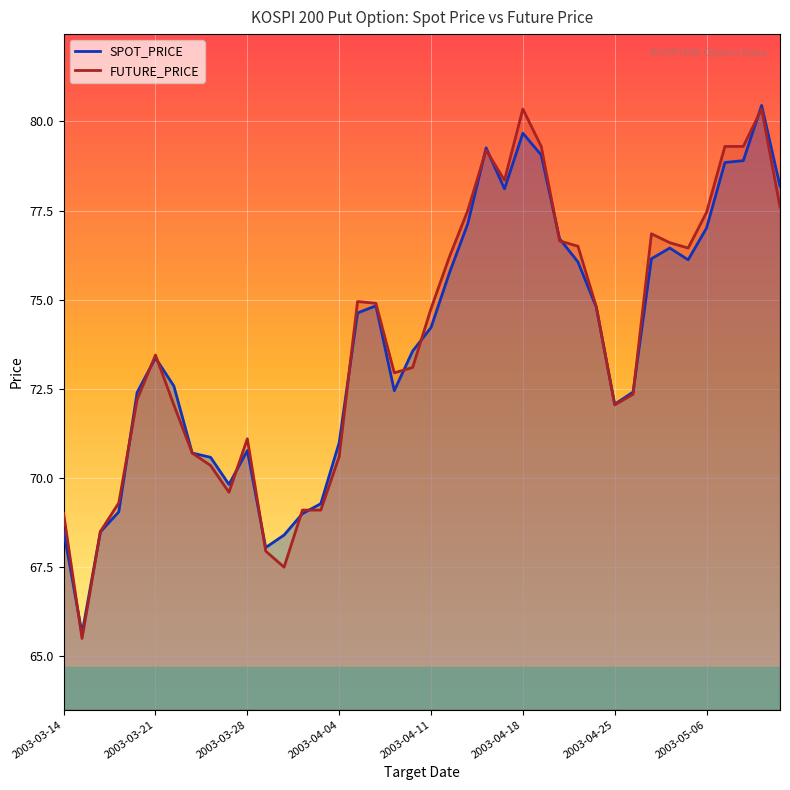

What is the spread (max minus min) of values at 2003-05-06?

0.4